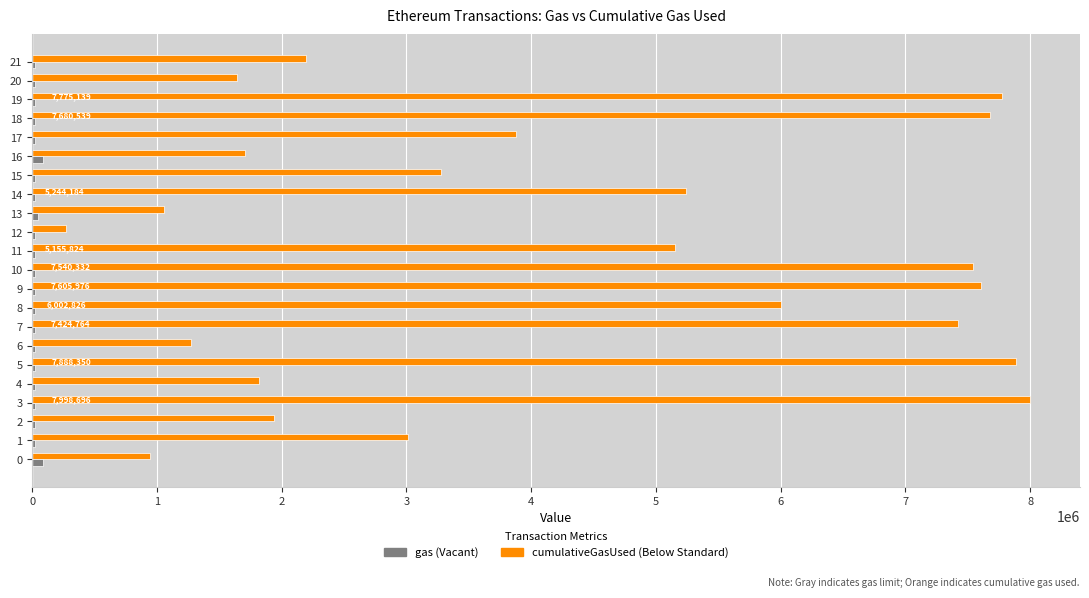

What is the greatest value displayed?

7998696